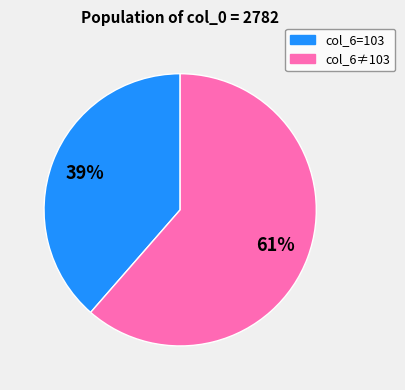

Is there any slice that represents more than half of the pie?

Yes